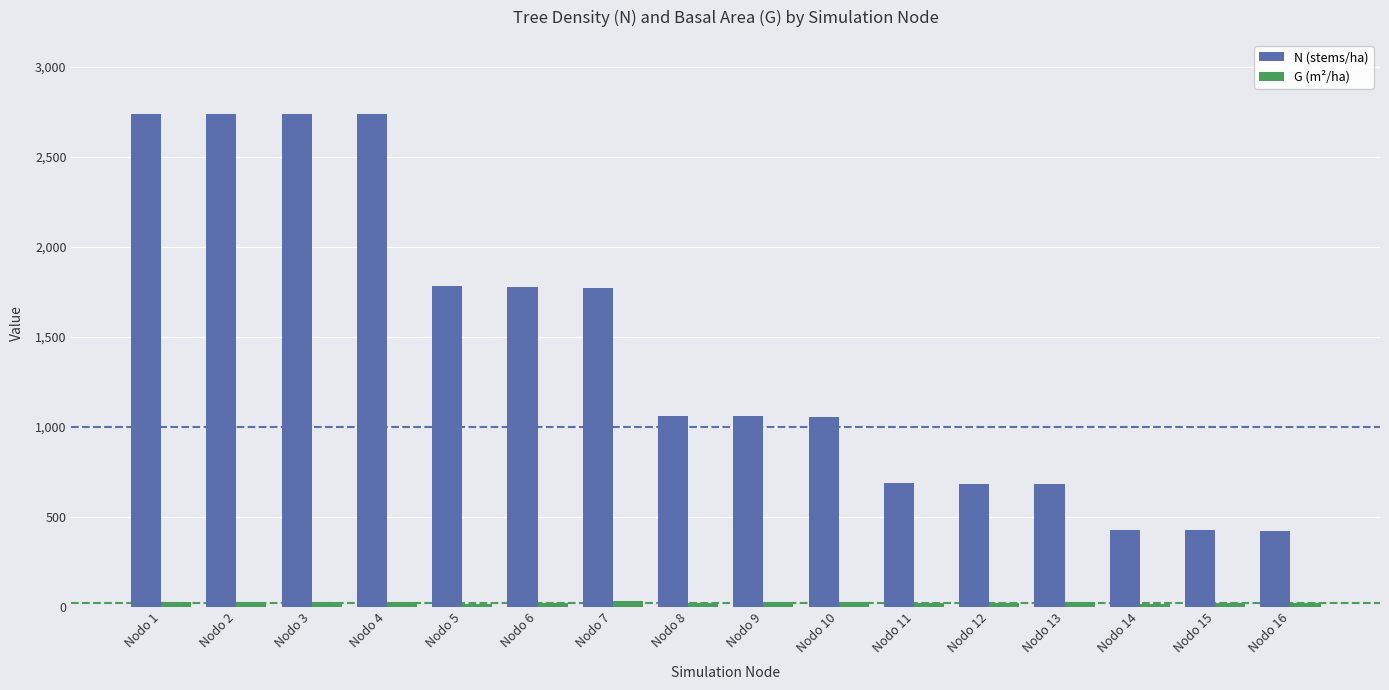

The value of N (stems/ha) at Nodo 11 is 1213.7. True or false?

False